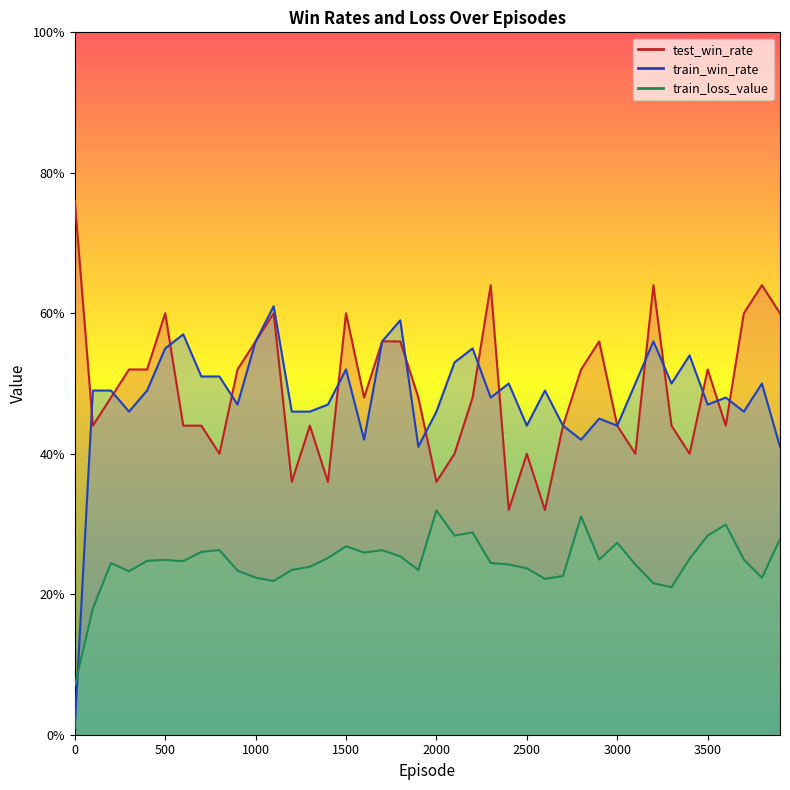

Reading right to left, extract all data points from this chart.

test_win_rate: 3900=0.6	3800=0.6	3700=0.6	3600=0.4	3500=0.5	3400=0.4	3300=0.4	3200=0.6	3100=0.4	3000=0.4	2900=0.6	2800=0.5	2700=0.4	2600=0.3	2500=0.4	2400=0.3	2300=0.6	2200=0.5	2100=0.4	2000=0.4	1900=0.5	1800=0.6	1700=0.6	1600=0.5	1500=0.6	1400=0.4	1300=0.4	1200=0.4	1100=0.6	1000=0.6	900=0.5	800=0.4	700=0.4	600=0.4	500=0.6	400=0.5	300=0.5	200=0.5	100=0.4	0=0.8
train_win_rate: 3900=0.4	3800=0.5	3700=0.5	3600=0.5	3500=0.5	3400=0.5	3300=0.5	3200=0.6	3100=0.5	3000=0.4	2900=0.5	2800=0.4	2700=0.4	2600=0.5	2500=0.4	2400=0.5	2300=0.5	2200=0.6	2100=0.5	2000=0.5	1900=0.4	1800=0.6	1700=0.6	1600=0.4	1500=0.5	1400=0.5	1300=0.5	1200=0.5	1100=0.6	1000=0.6	900=0.5	800=0.5	700=0.5	600=0.6	500=0.6	400=0.5	300=0.5	200=0.5	100=0.5	0=0.0
train_loss_value: 3900=0.3	3800=0.2	3700=0.2	3600=0.3	3500=0.3	3400=0.3	3300=0.2	3200=0.2	3100=0.2	3000=0.3	2900=0.2	2800=0.3	2700=0.2	2600=0.2	2500=0.2	2400=0.2	2300=0.2	2200=0.3	2100=0.3	2000=0.3	1900=0.2	1800=0.3	1700=0.3	1600=0.3	1500=0.3	1400=0.3	1300=0.2	1200=0.2	1100=0.2	1000=0.2	900=0.2	800=0.3	700=0.3	600=0.2	500=0.2	400=0.2	300=0.2	200=0.2	100=0.2	0=0.1